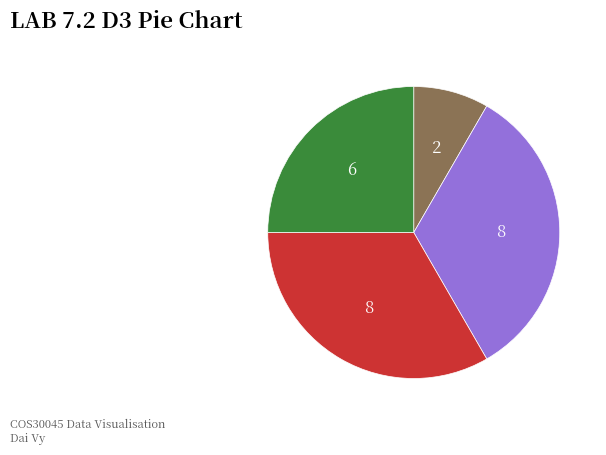

Is there any slice that represents more than half of the pie?

No